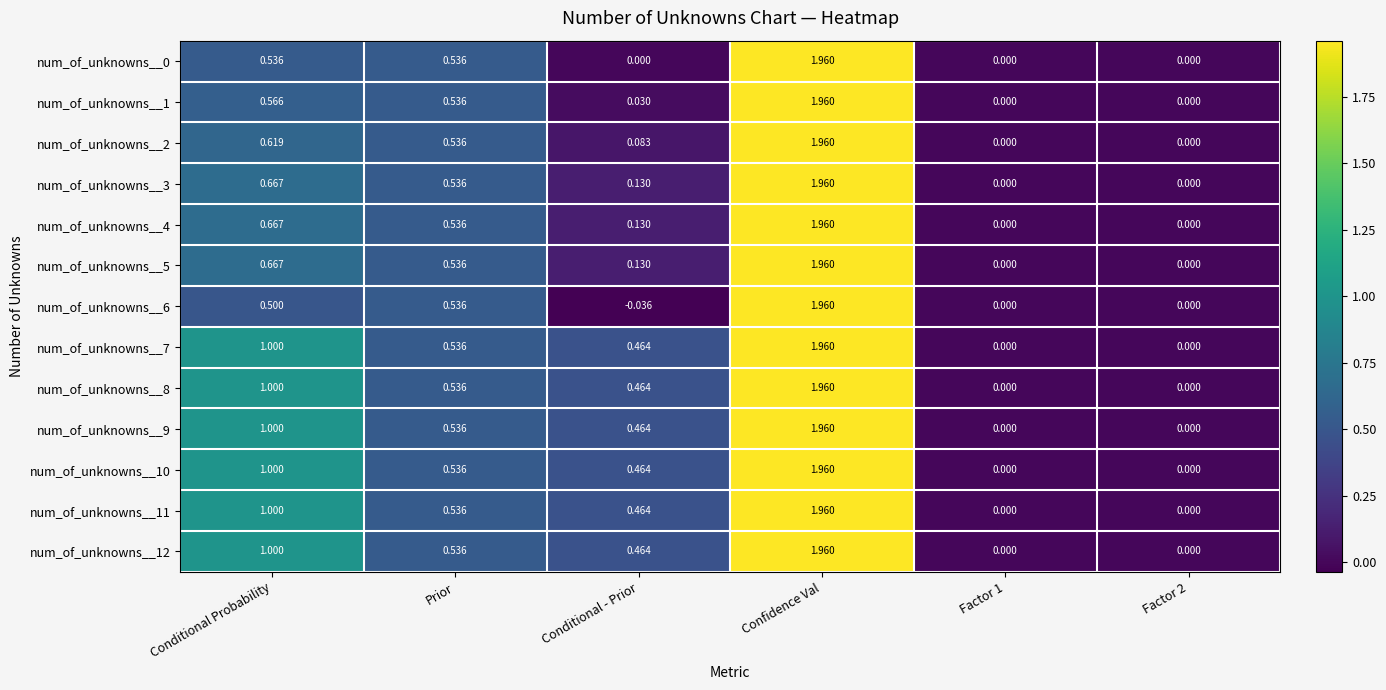

At which label does num_of_unknowns__6 reach its minimum?

Conditional - Prior